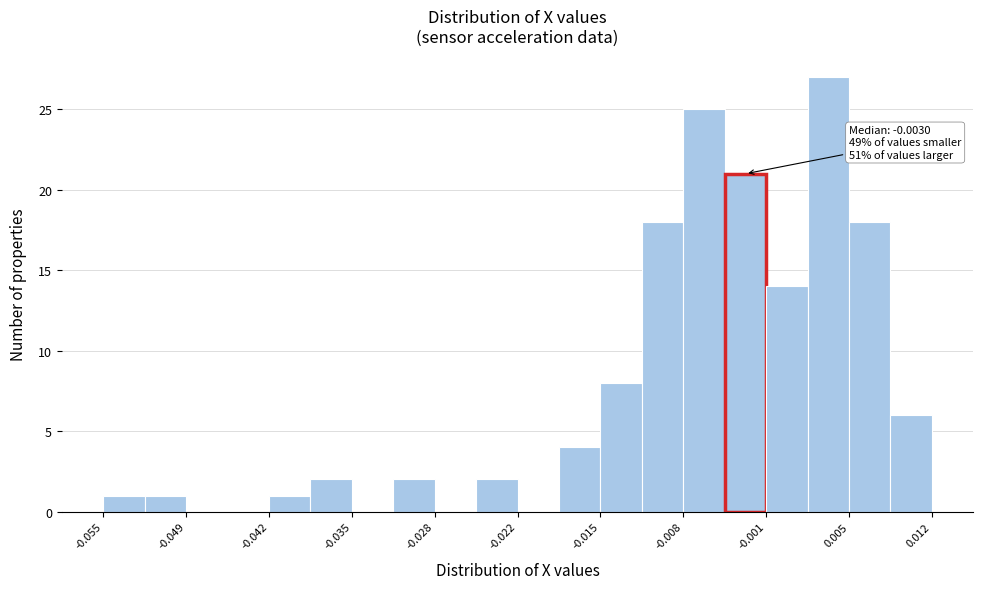

Read against the x-axis, roughly where is the centre of the tallest bar?

0.004